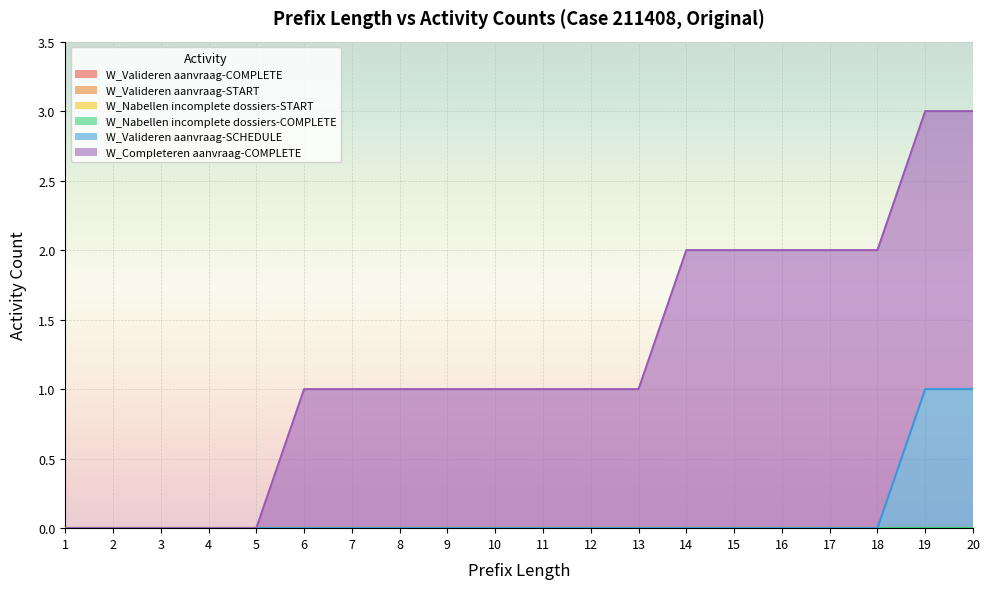

How many series are shown in this chart?

6